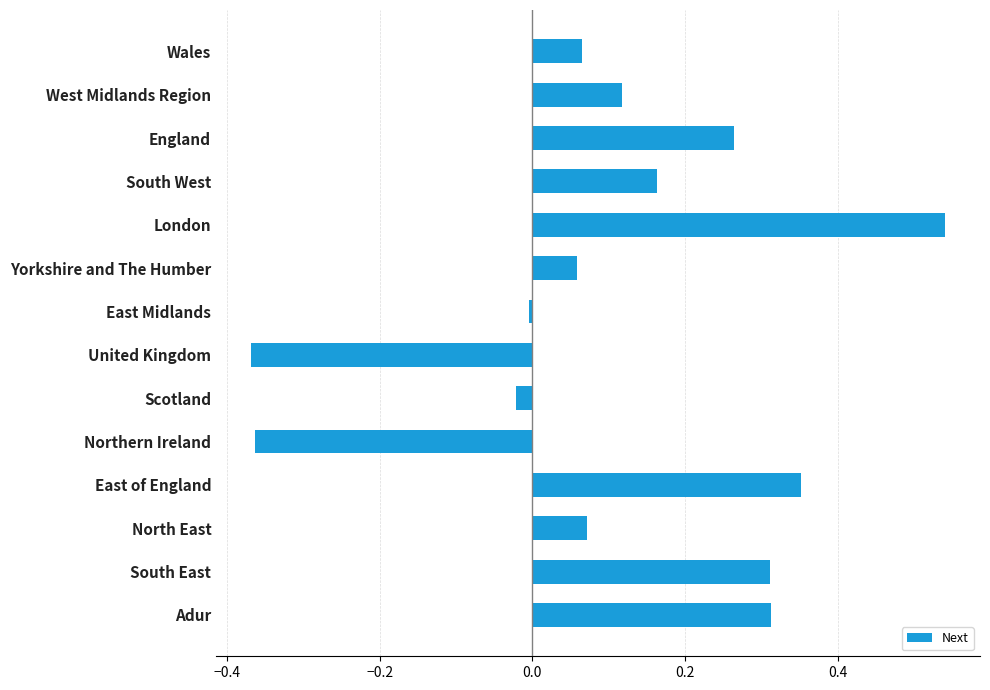

What is the sum of all values?

1.5